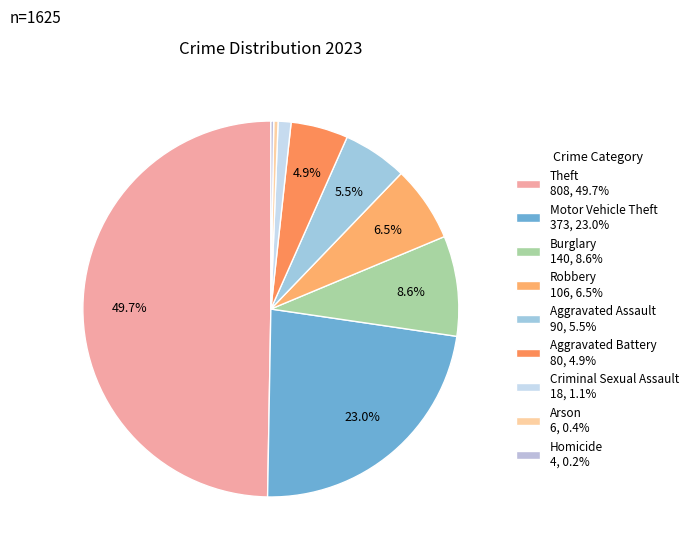

What percentage is the Aggravated Assault slice, to the nearest percent?

6%